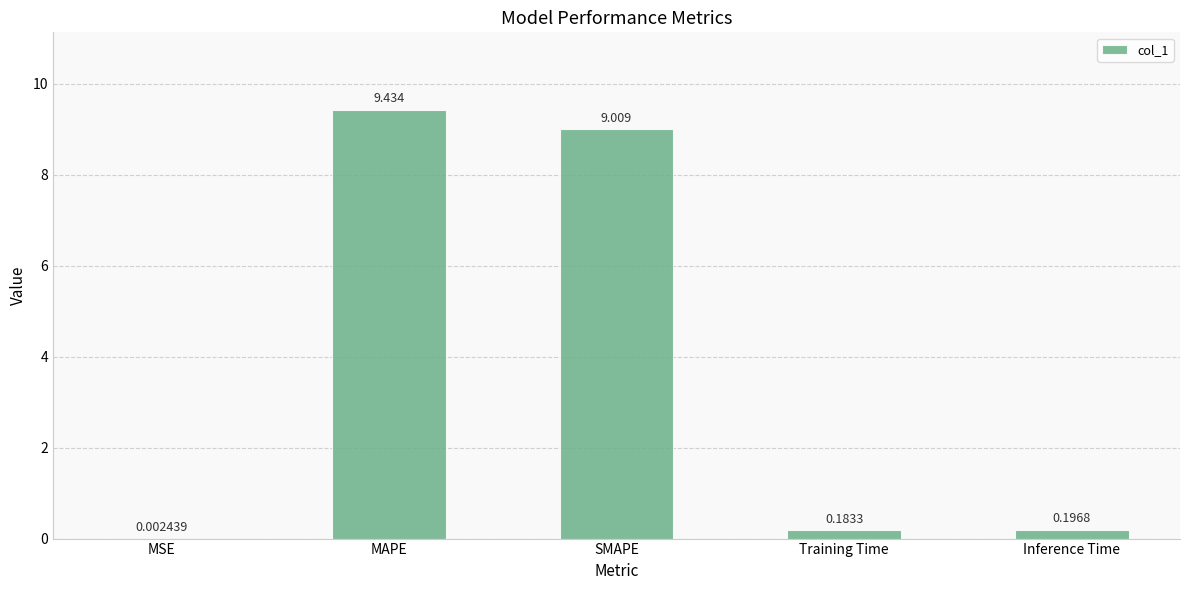

Which label corresponds to the largest value in the chart?

MAPE